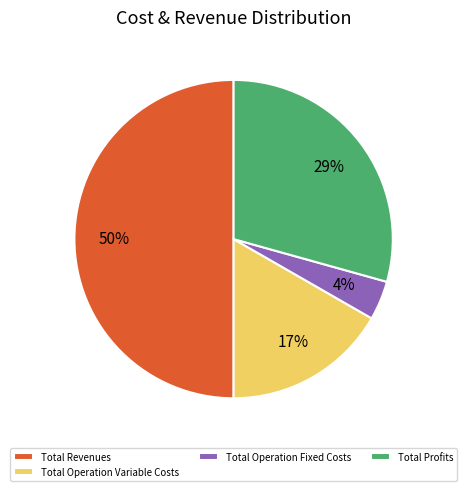

Which slice is the largest?

Total Revenues